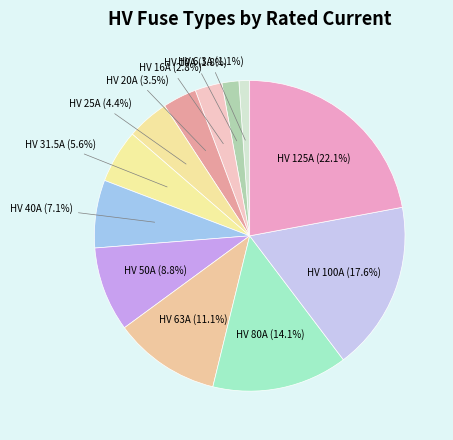

How many segments does this pie chart have?

12